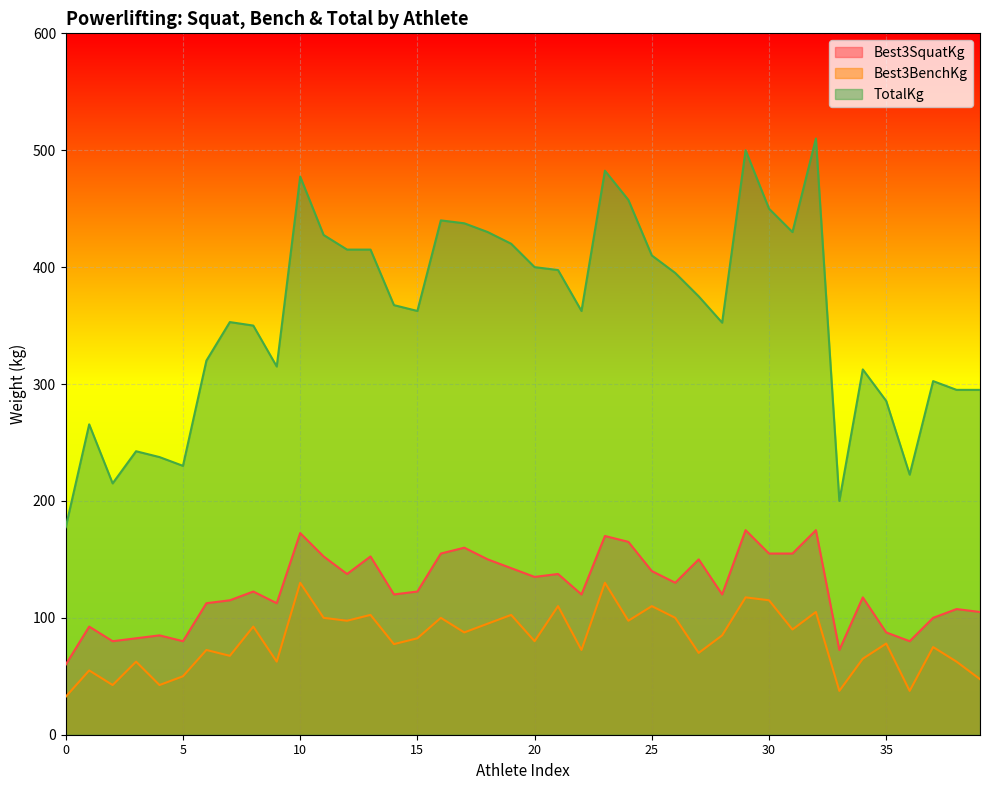

What is the lowest value of the Best3BenchKg series?

32.5